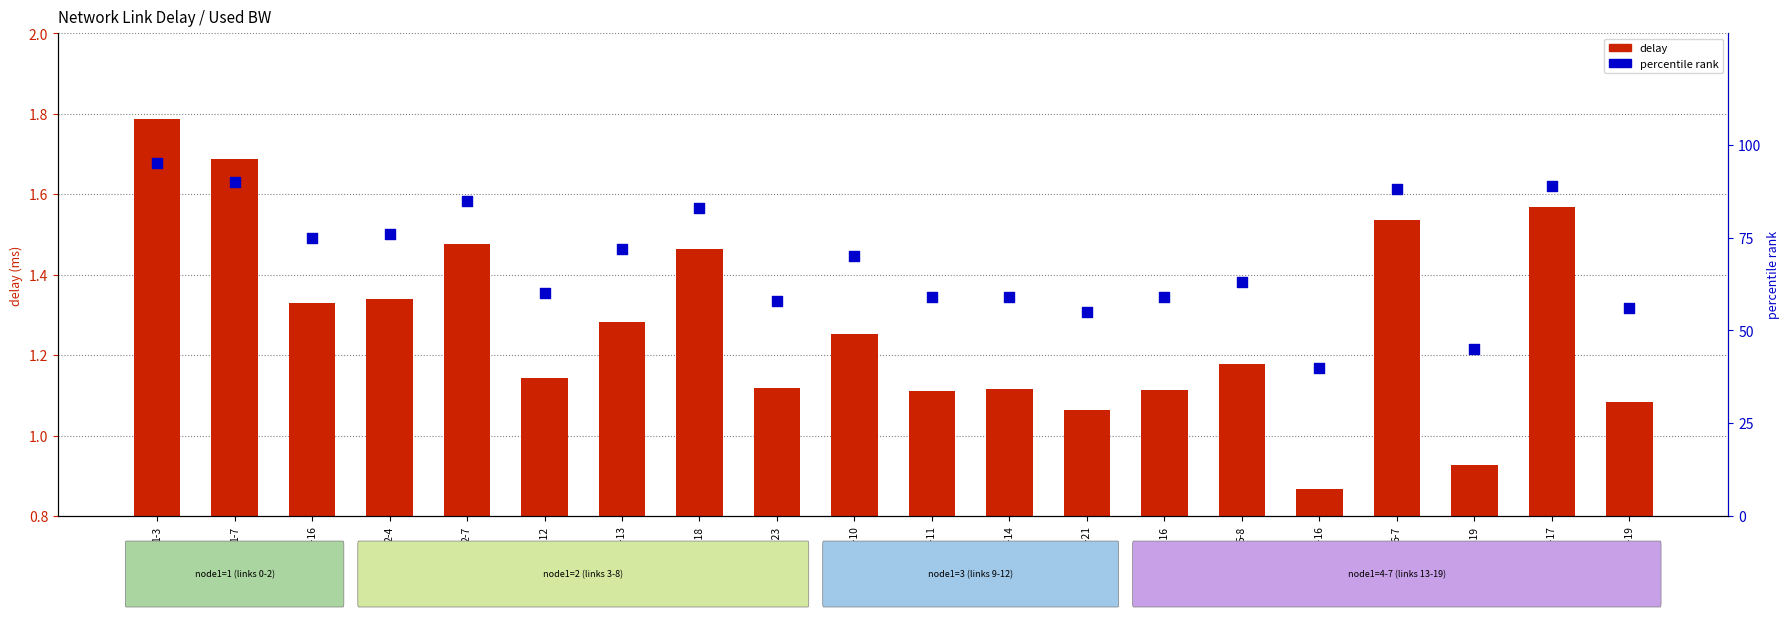

What are all the series names shown in the legend?

delay, percentile rank